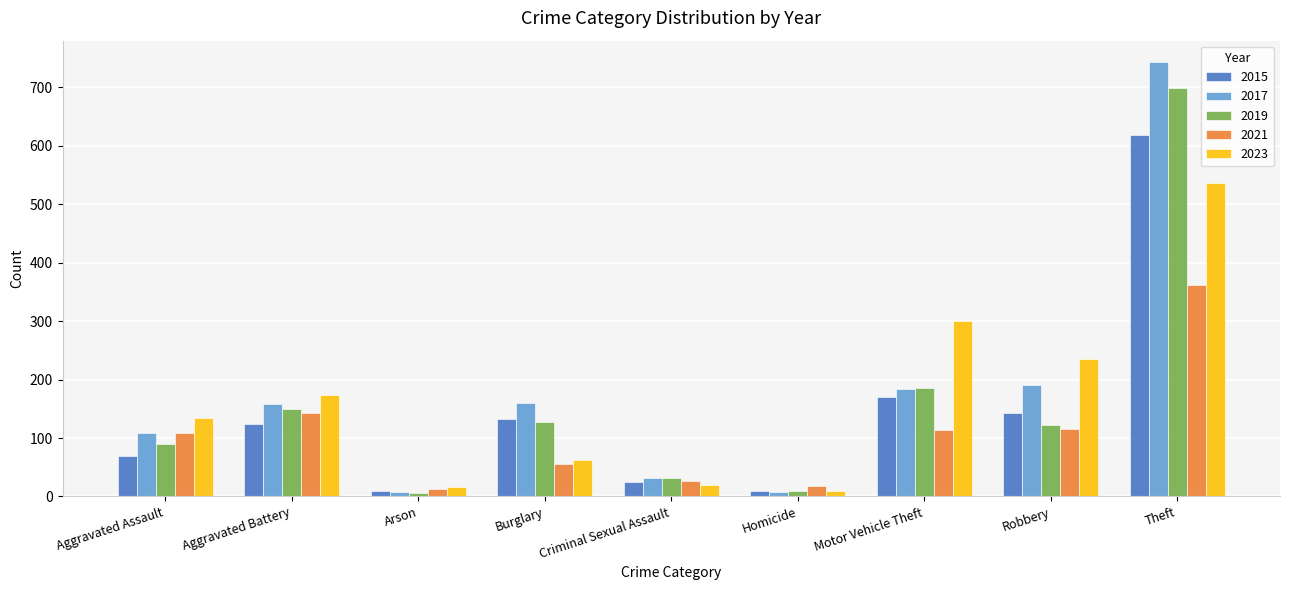

What position from the right is Aggravated Battery?

8